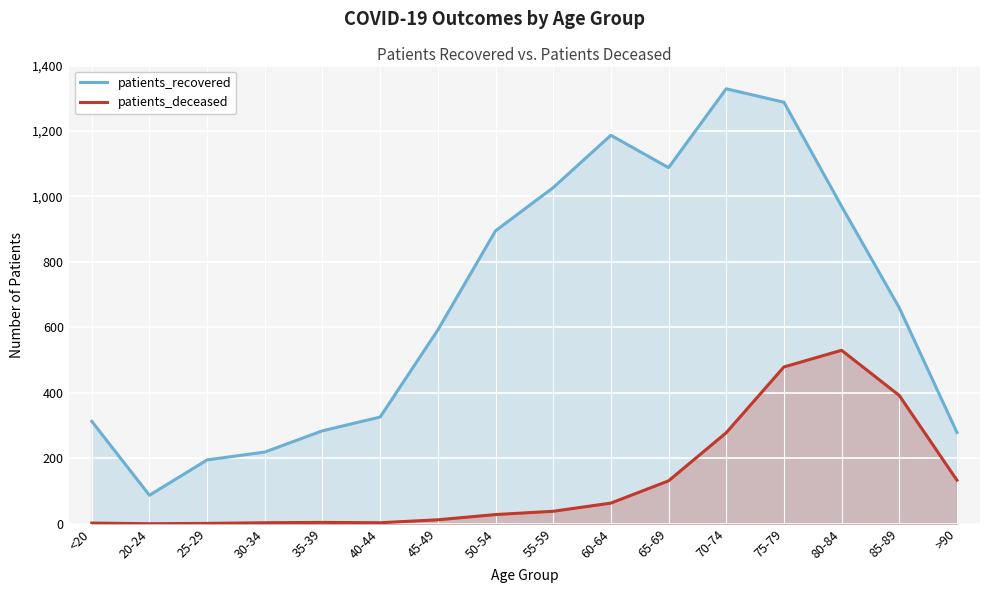

At which label is patients_recovered closest to 708?

85-89